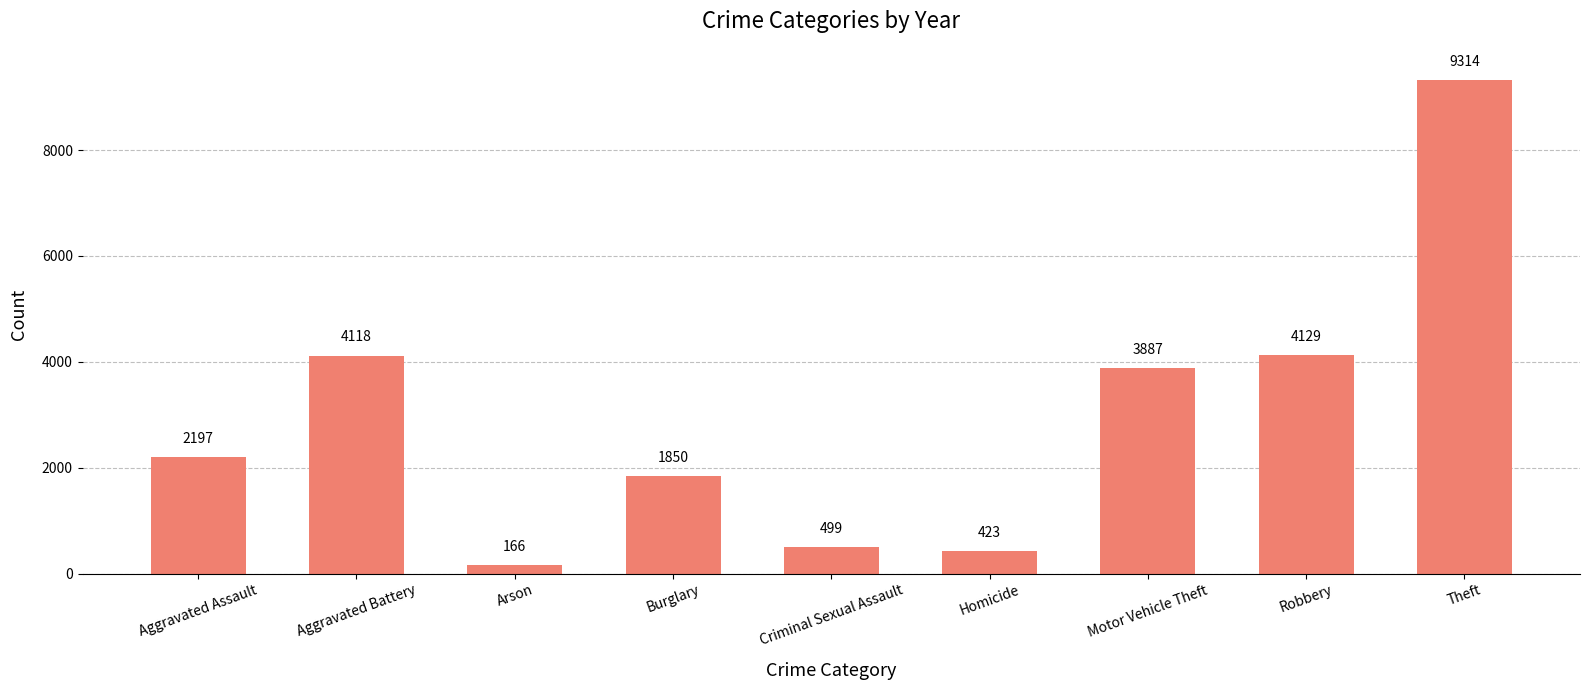

What position from the right is Criminal Sexual Assault?

5